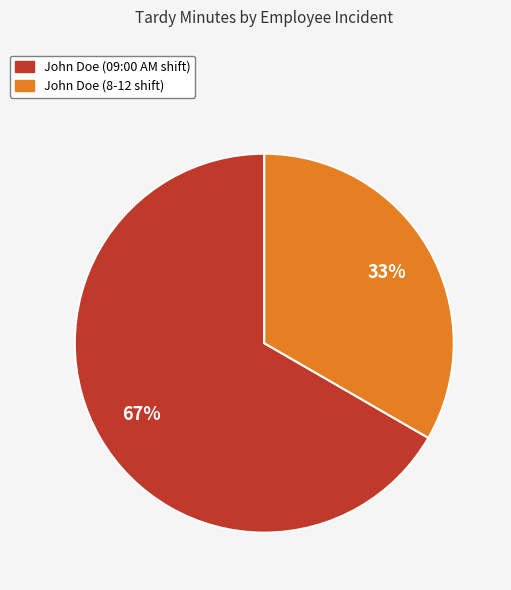

Between John Doe (09:00 AM shift) and John Doe (8-12 shift), which is larger?

John Doe (09:00 AM shift)